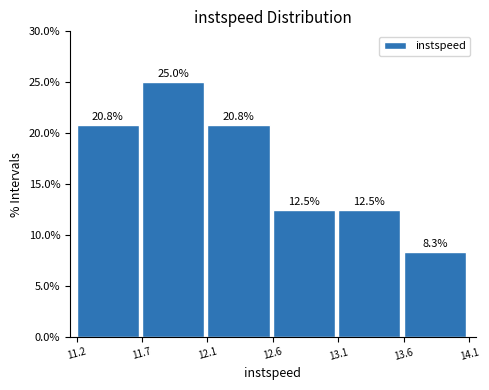

Reading right to left, what are all the values shown in this chart?

13.6=8.3	13.1=12.5	12.6=12.5	12.1=20.8	11.7=25.0	11.2=20.8